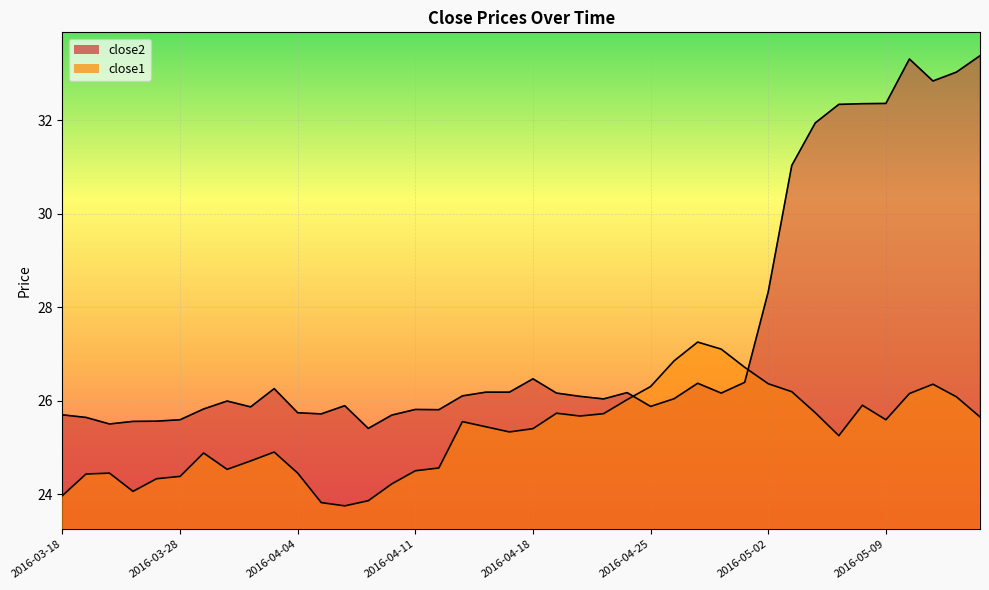

Where is the first local minimum for close2?

2016-03-22